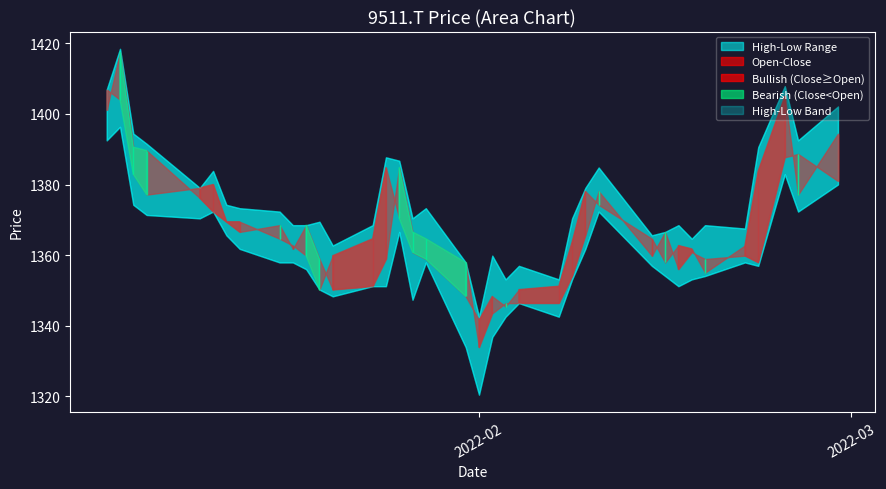

At which category does Close reach its first local peak?

5